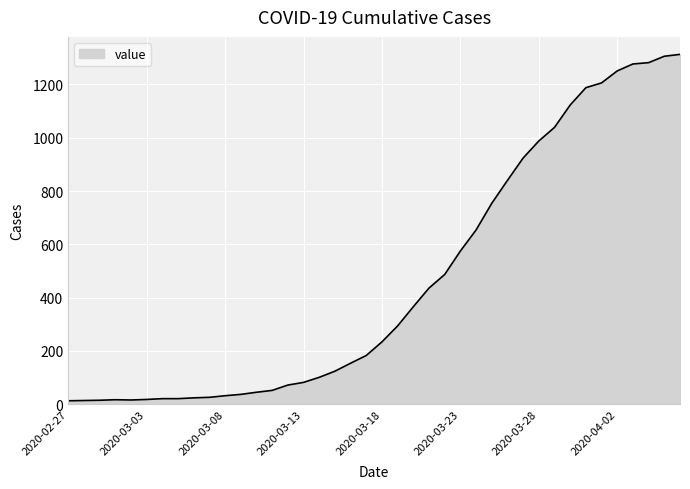

What is the difference between the maximum and minimum values?

1300